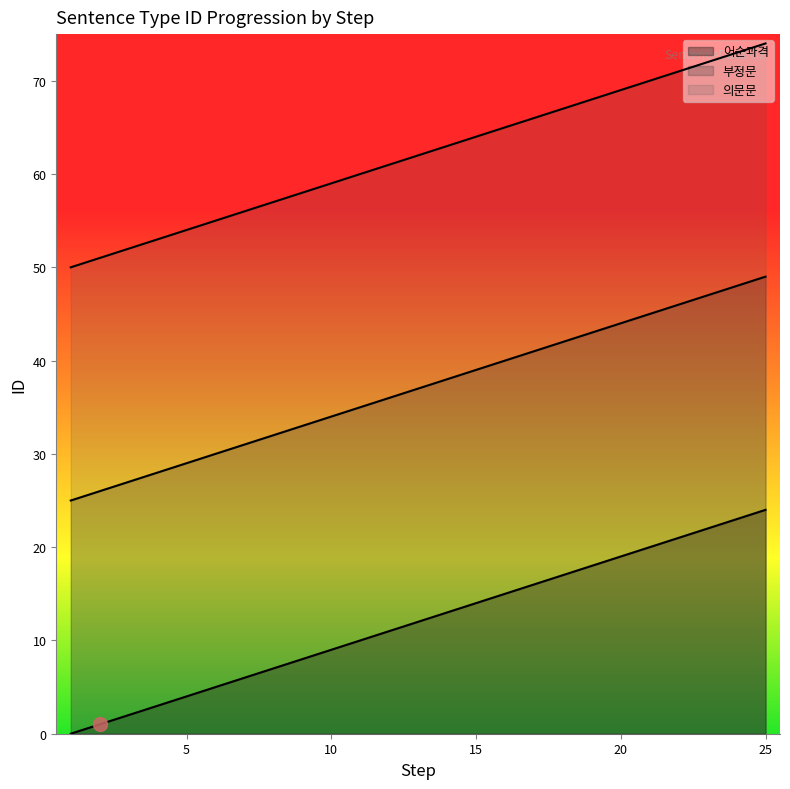

How many lines are shown in the chart?

3